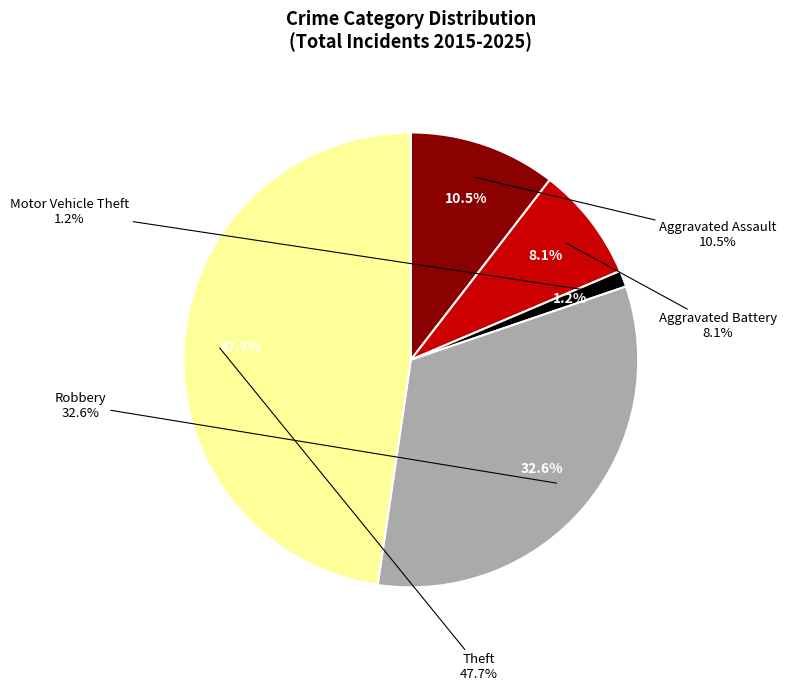

The Motor Vehicle Theft slice represents 1% of the pie. True or false?

True